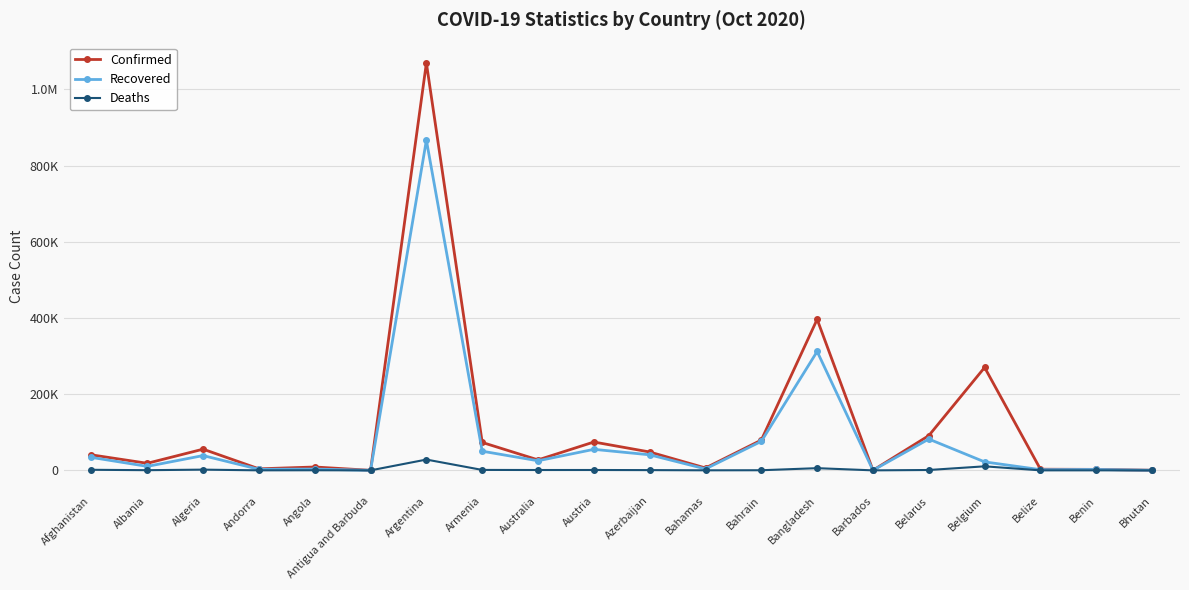

Does the chart have visible grid lines?

Yes